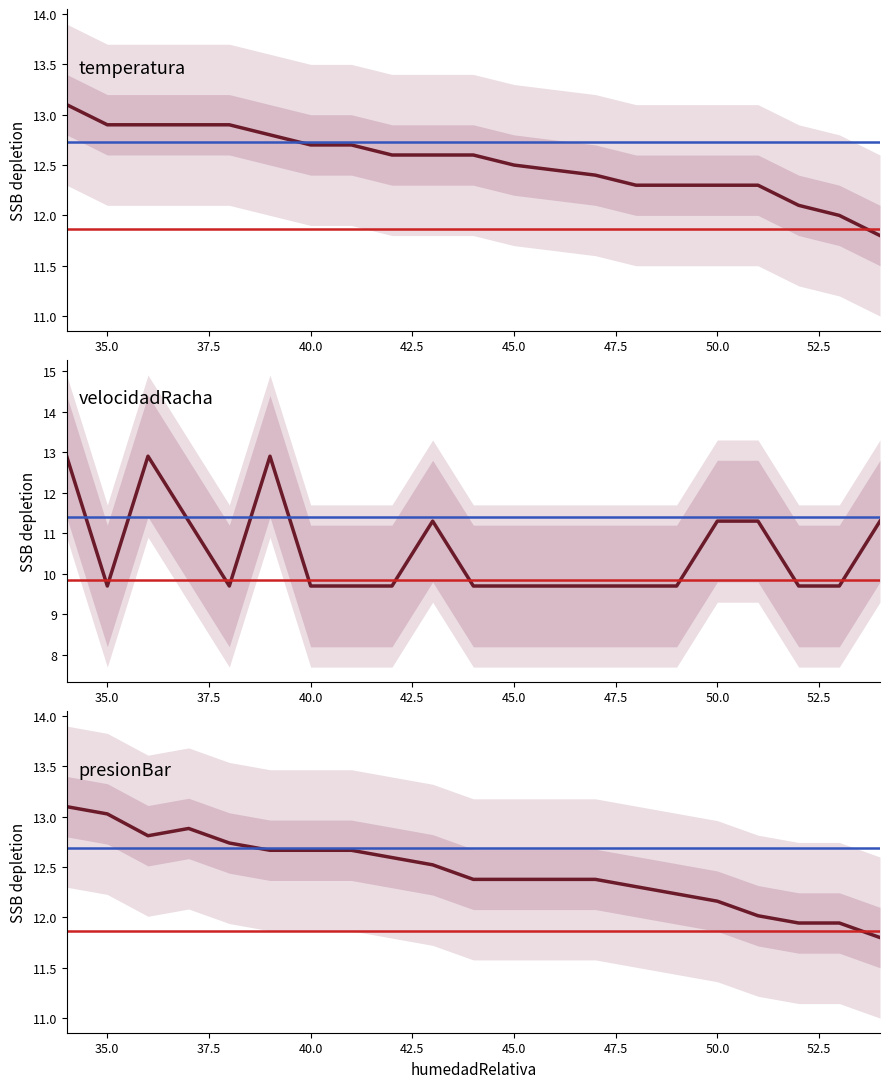

What is the value of the presionBar_norm point at the 14th from the left?

12.3